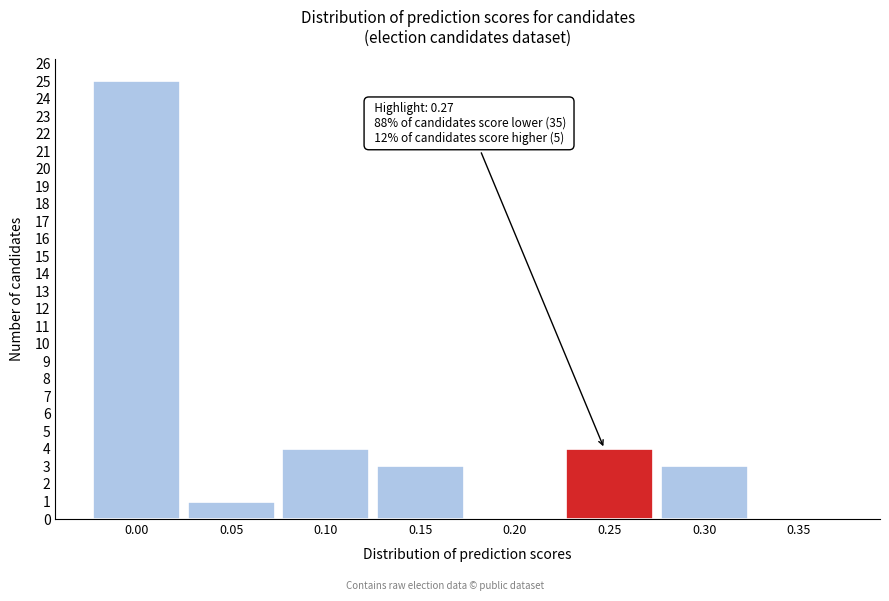

Reading right to left, list all the values displayed in this chart.

0.35=0	0.30=3	0.25=4	0.20=0	0.15=3	0.10=4	0.05=1	0.00=25